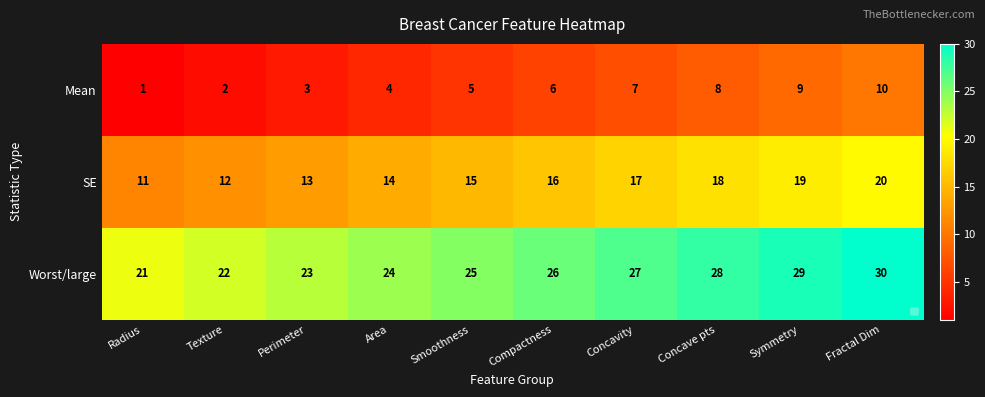

What is the difference between the highest and lowest values at Symmetry?

20